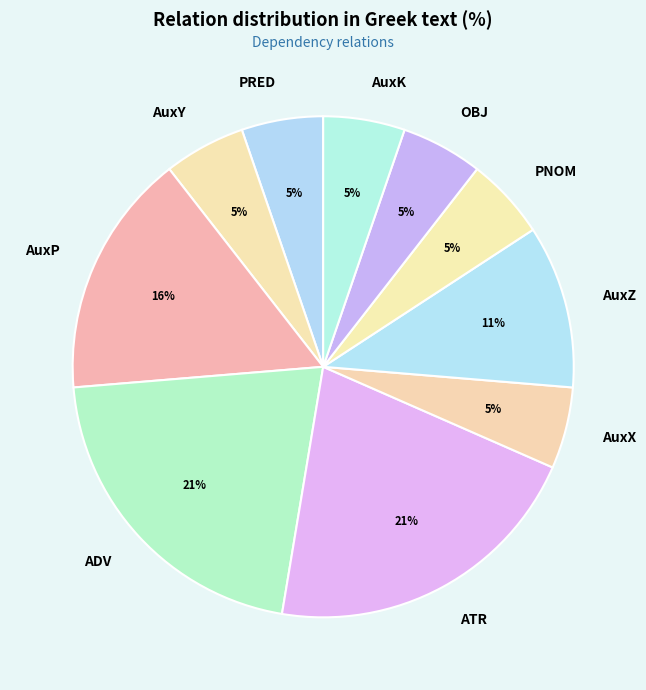

To the nearest percent, what percentage of the pie is ADV?

21%